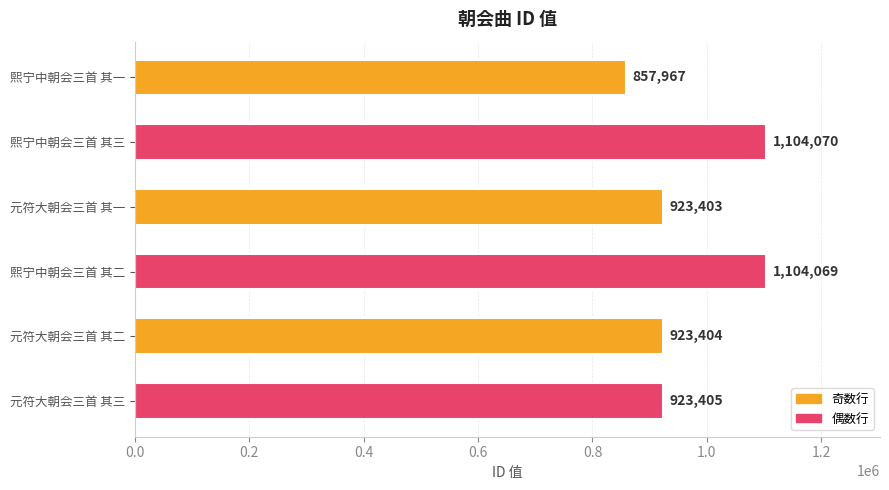

Is it true that the value at 熙宁中朝会三首 其一 is 492379?

False